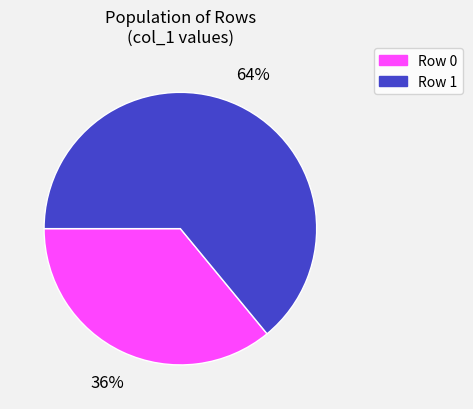

How many slices are in this pie chart?

2